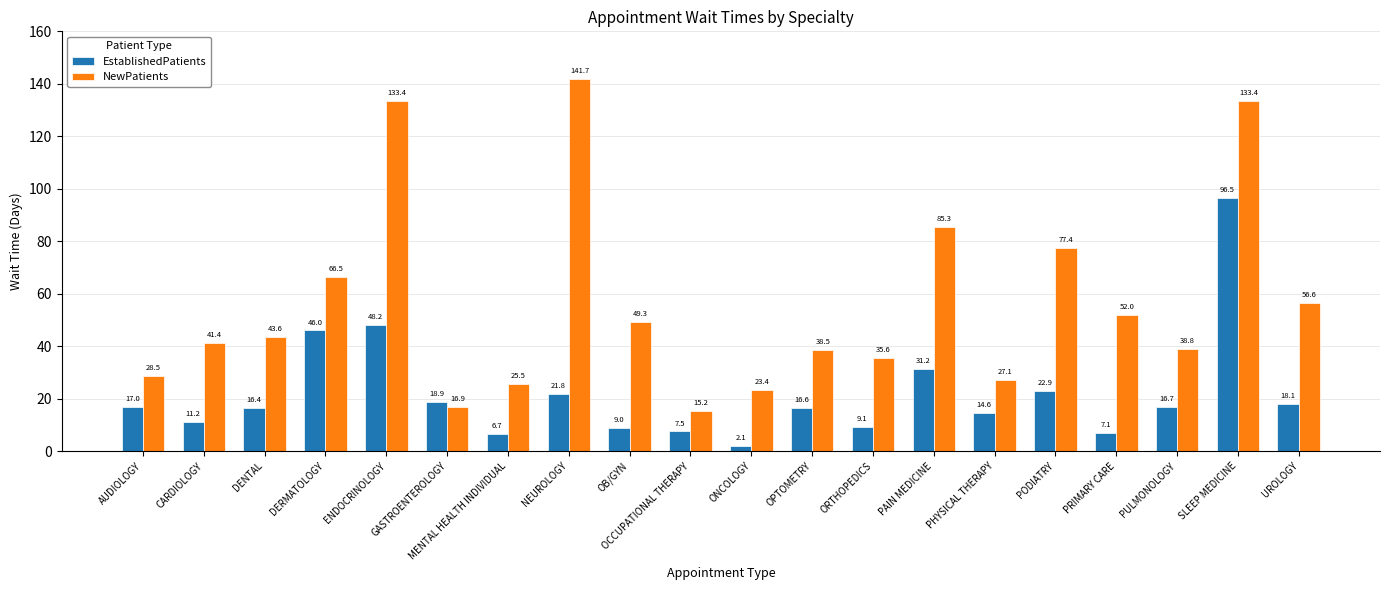

Rank the series at OB/GYN from lowest to highest value.

EstablishedPatients, NewPatients